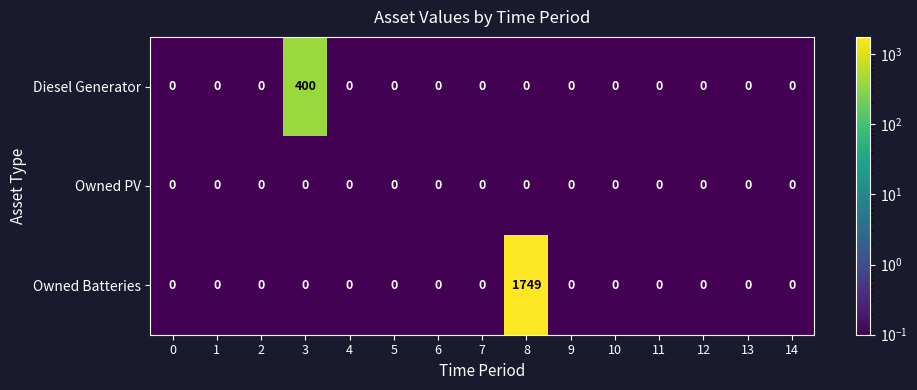

At which category is the sum across all series the highest?

8